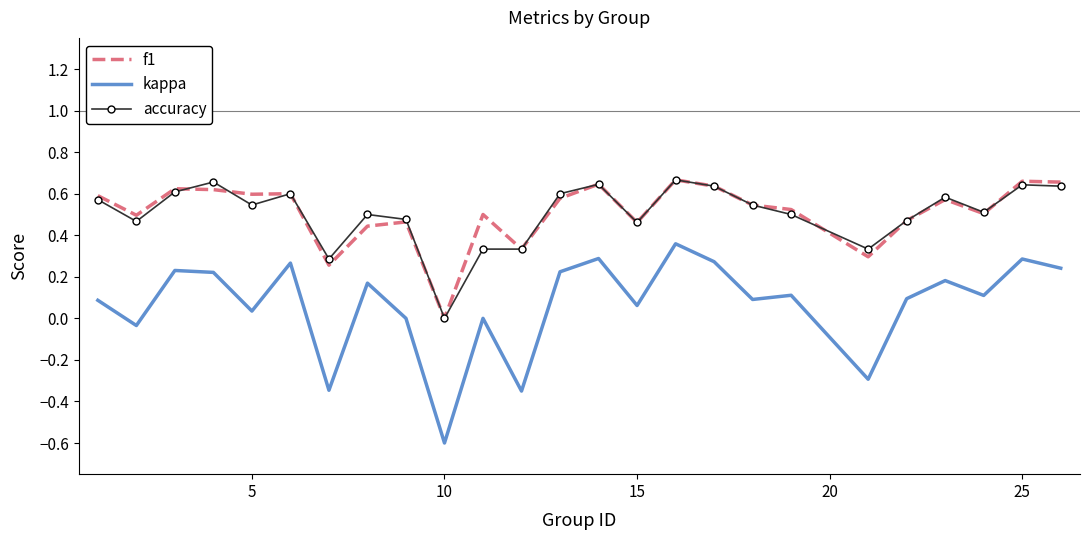

Which series has the widest spread of values?

kappa